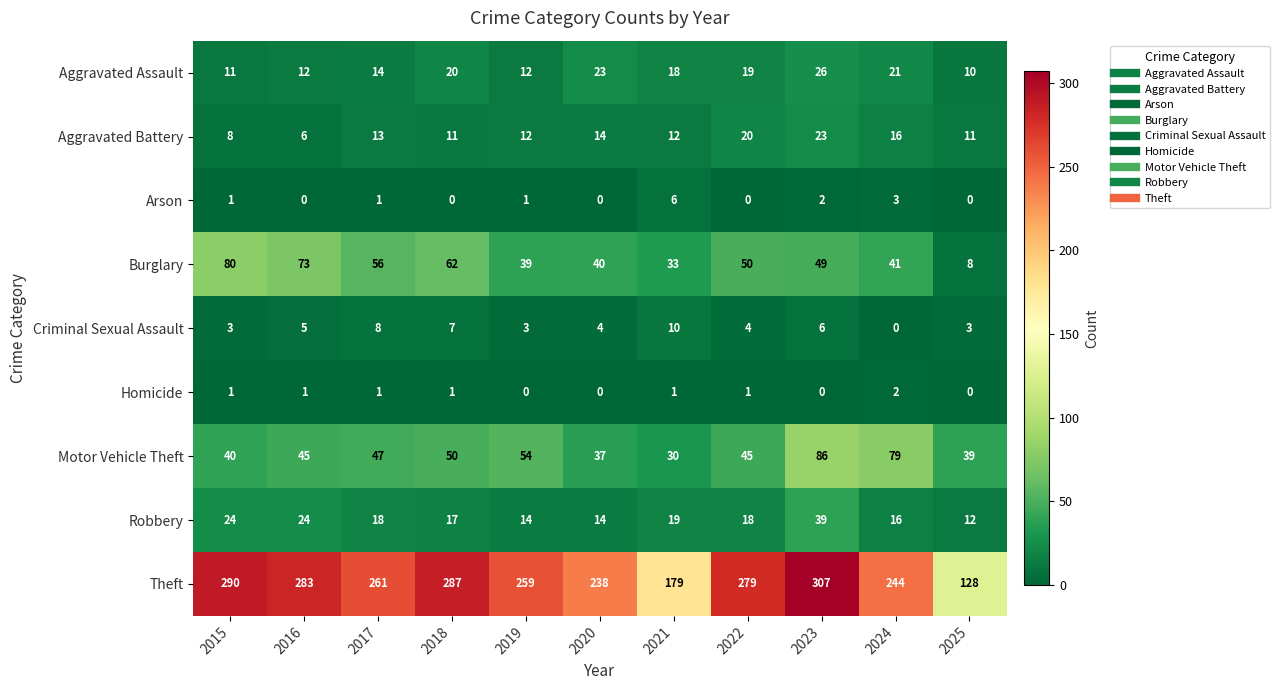

At which label is Aggravated Assault closest to 18?

2021